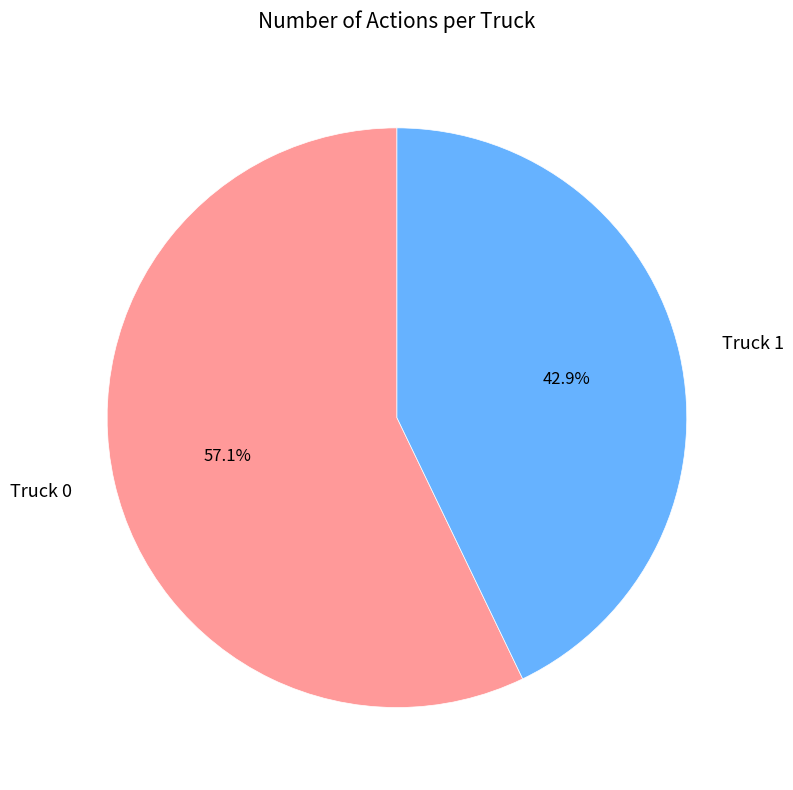

Is it true that Truck 0 is 45% of the pie?

False